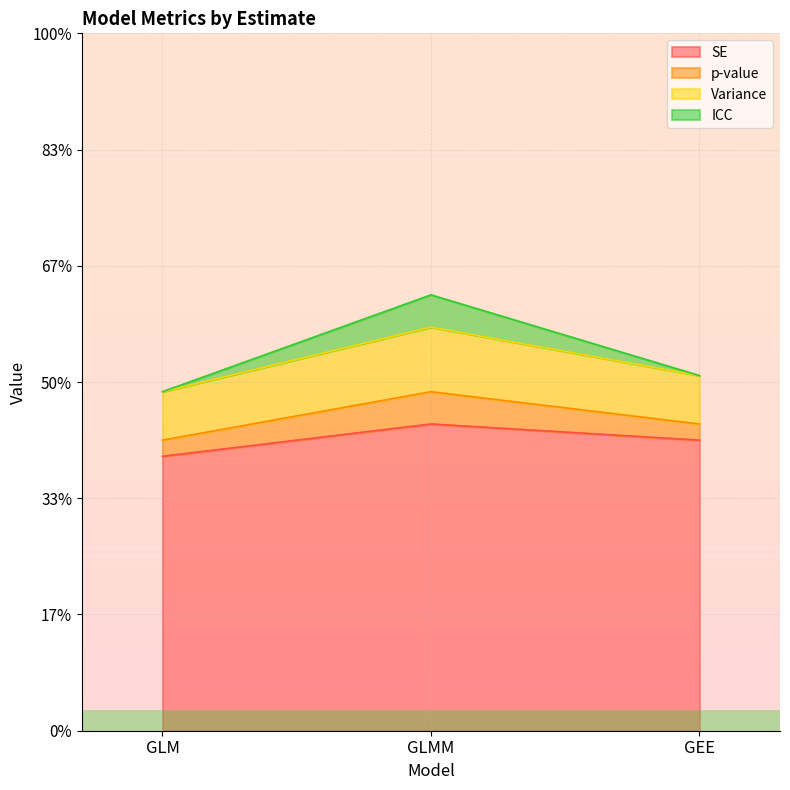

What are all the series names shown in the legend?

SE, p-value, Variance, ICC